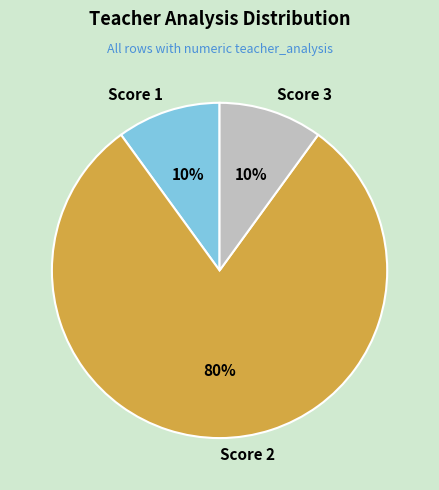

Count the number of slices in the pie.

3